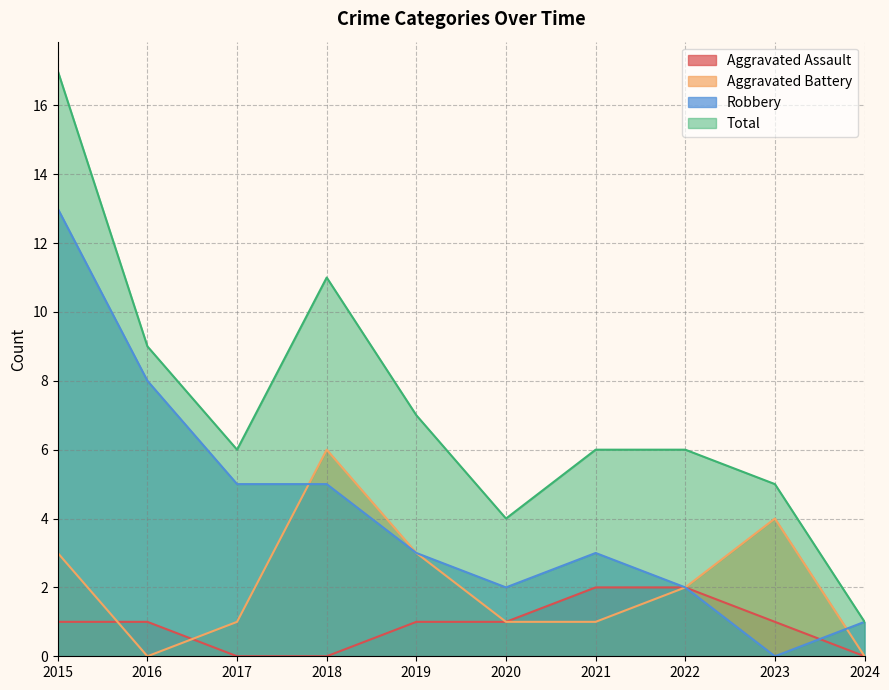

What is the difference between the maximum and second lowest values in the Aggravated Assault series?

2